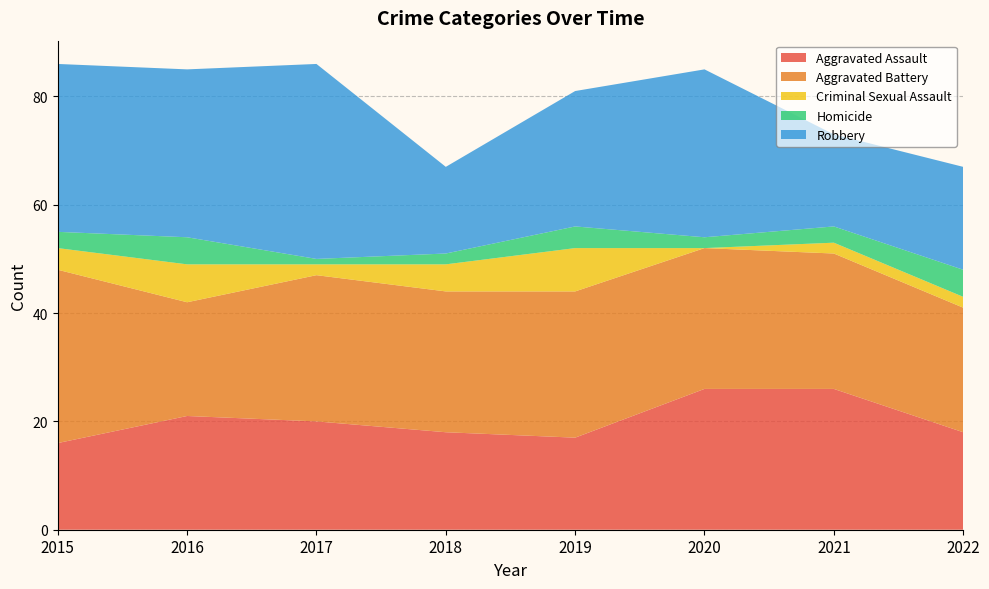

Reading left to right, transcribe all the data shown in this chart.

Aggravated Assault: 16	21	20	18	17	26	26	18
Aggravated Battery: 32	21	27	26	27	26	25	23
Criminal Sexual Assault: 4	7	2	5	8	0	2	2
Homicide: 3	5	1	2	4	2	3	5
Robbery: 31	31	36	16	25	31	17	19